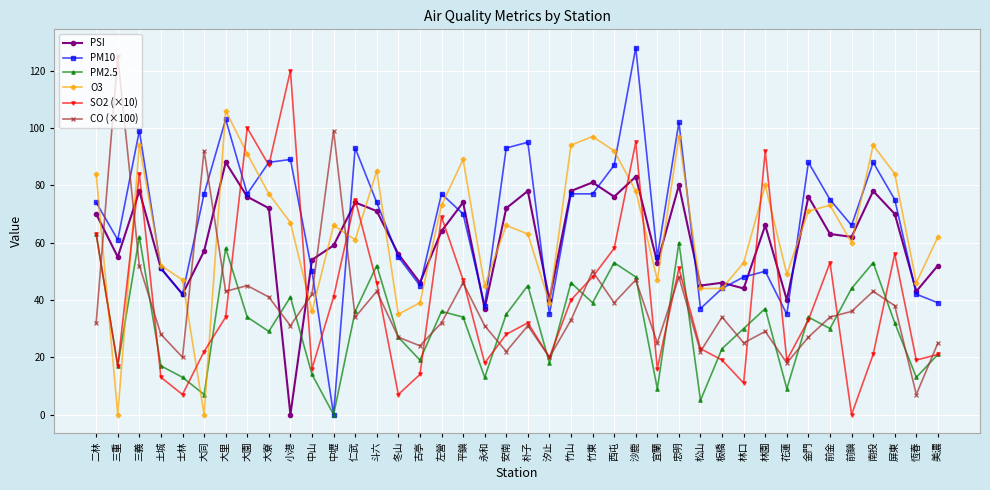

What is the sum of all O3 values?

2580.0